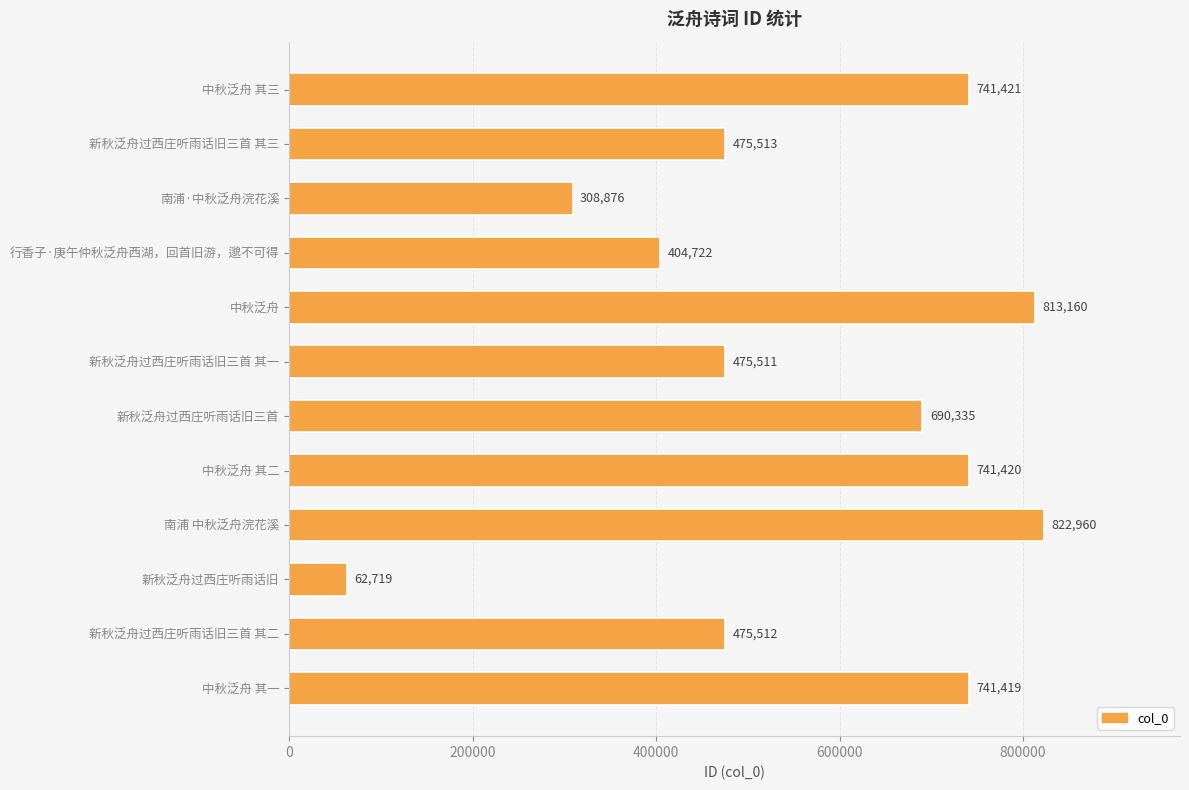

At which category does the chart reach its peak across all series?

南浦 中秋泛舟浣花溪